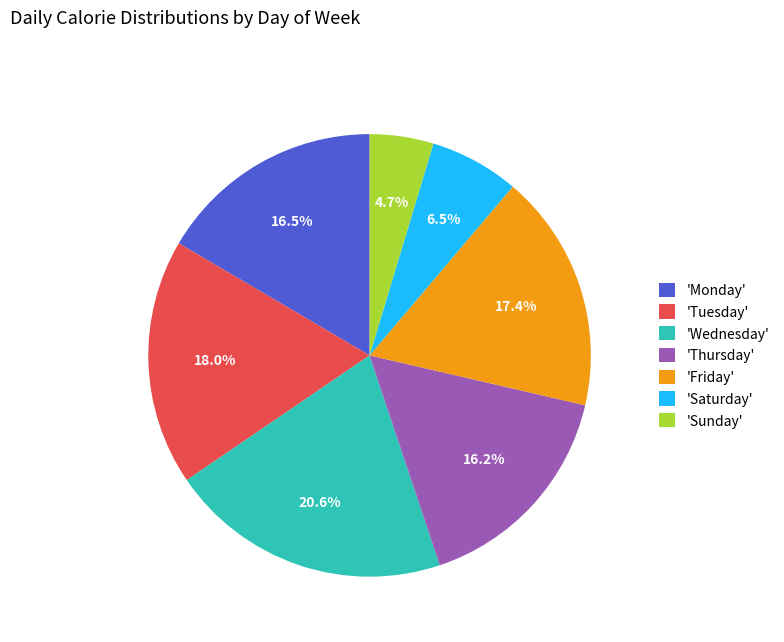

How many segments does this pie chart have?

7